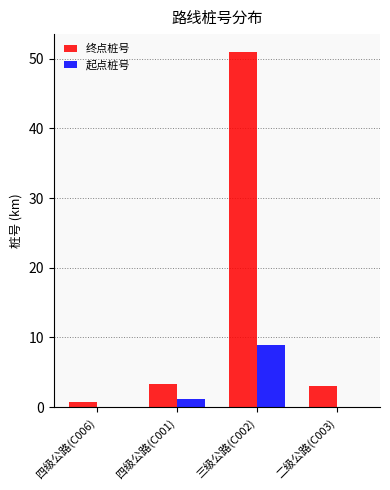

Reading left to right, list all the values displayed in this chart.

终点桩号: 0.7	3.3	51.0	3.0
起点桩号: 0.0	1.1	8.9	0.0